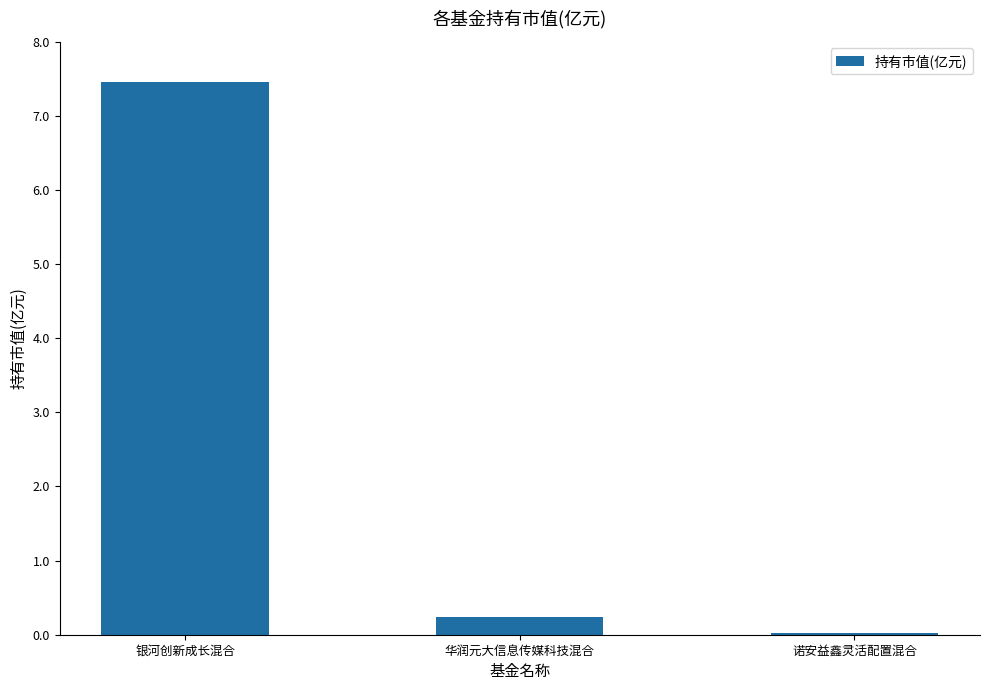

What is the maximum value shown in the chart?

7.4